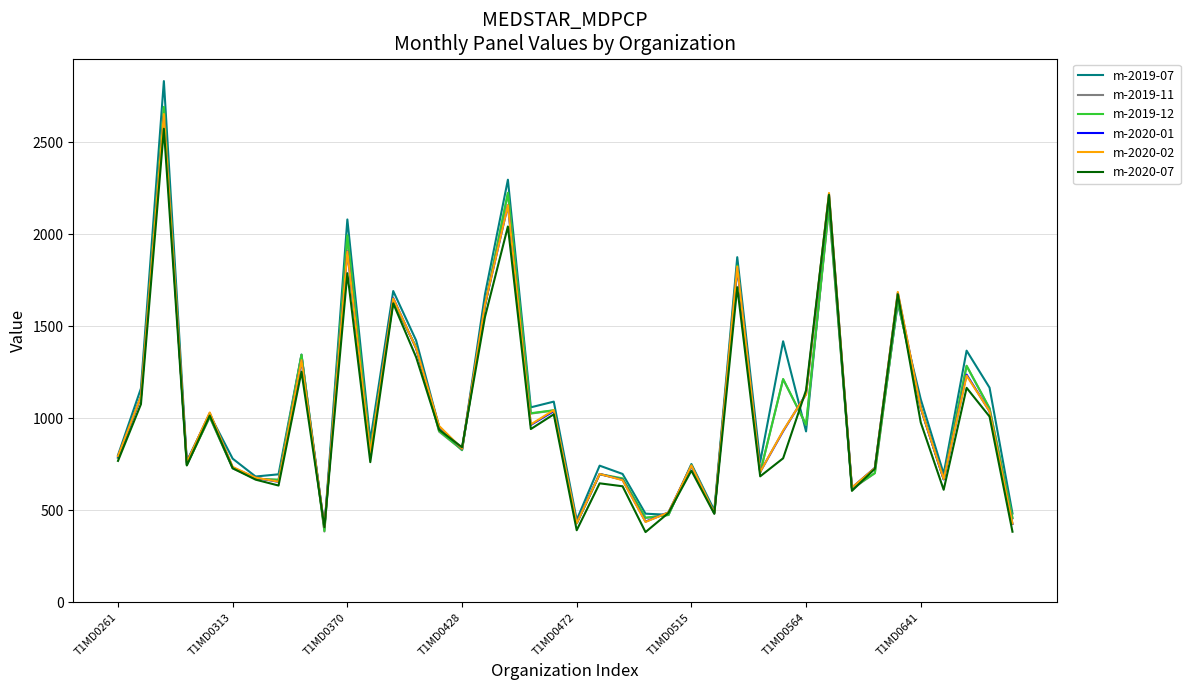

What are all the series names shown in the legend?

m-2019-07, m-2019-11, m-2019-12, m-2020-01, m-2020-02, m-2020-07